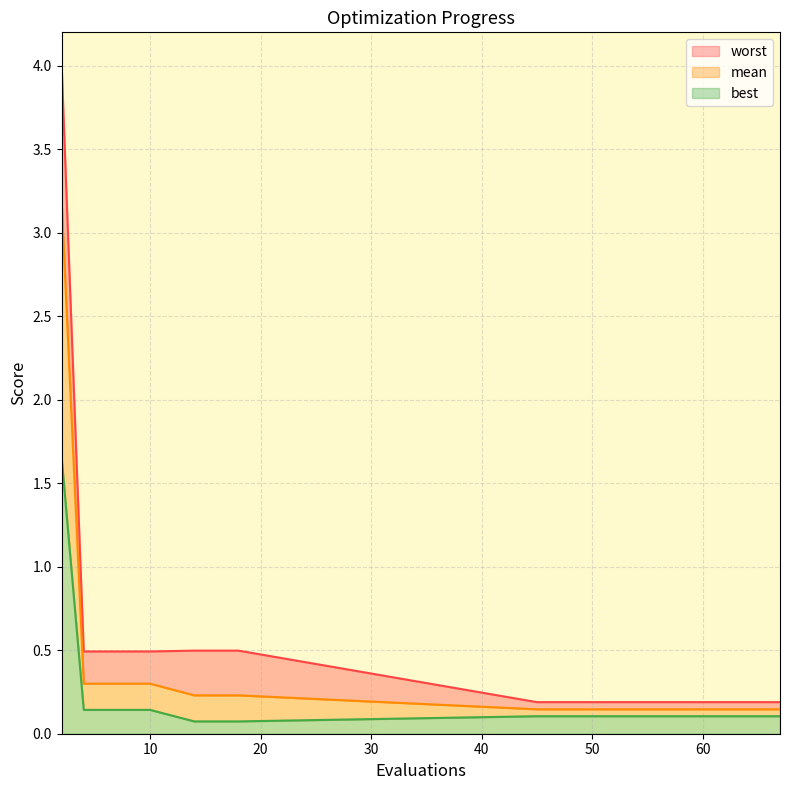

At 47, list the series in order from largest to smallest.

worst, mean, best